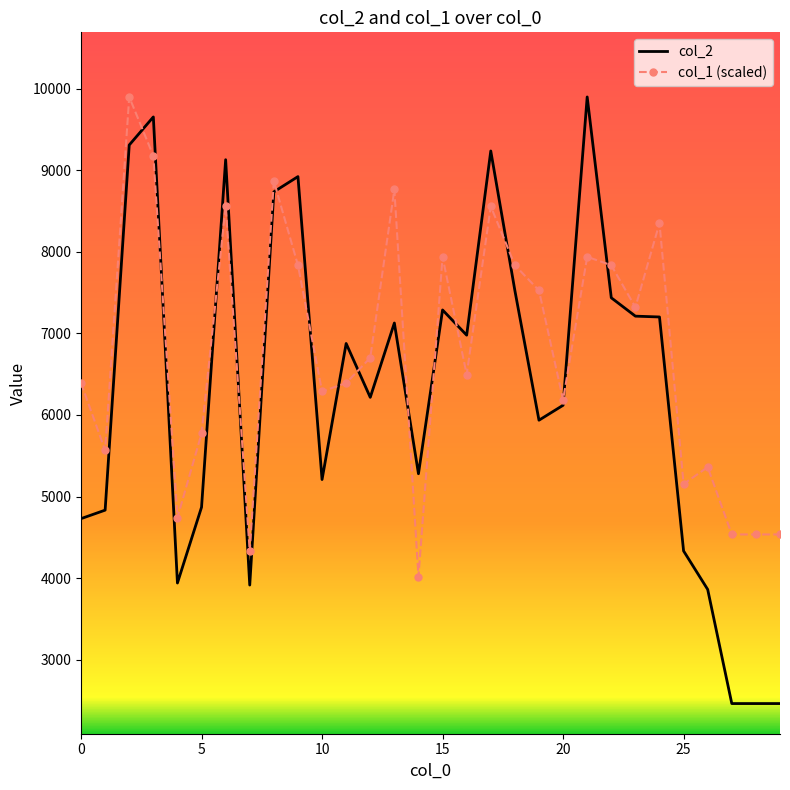

Rank the series by their average value, from highest to lowest.

col_1 (scaled), col_2